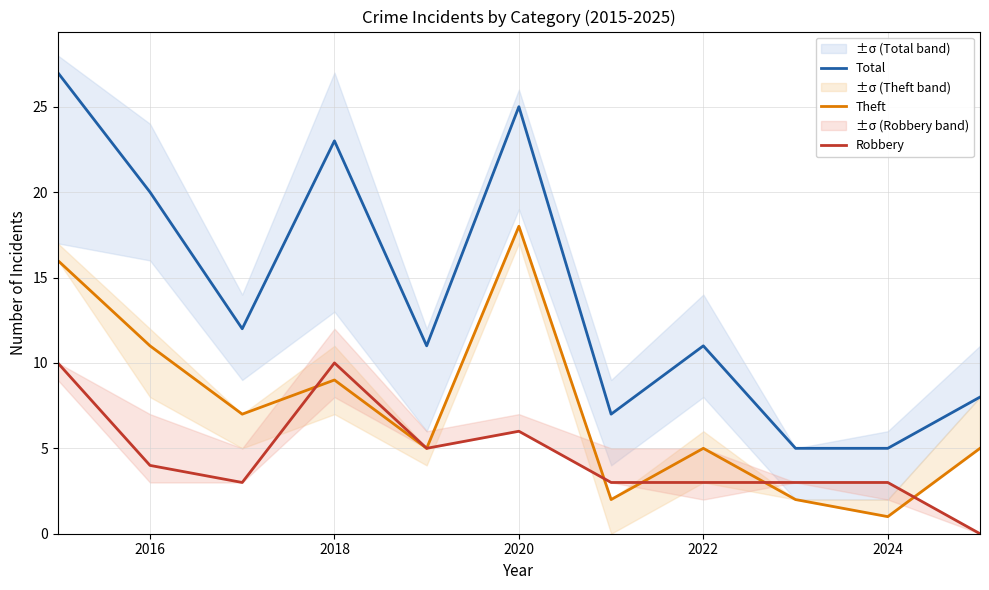

Which category has the highest value in the Theft series?

2020